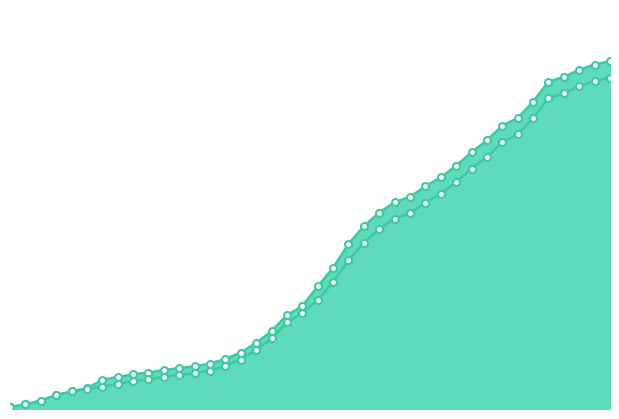

At which label is GE closest to 6492?

2020-03-19